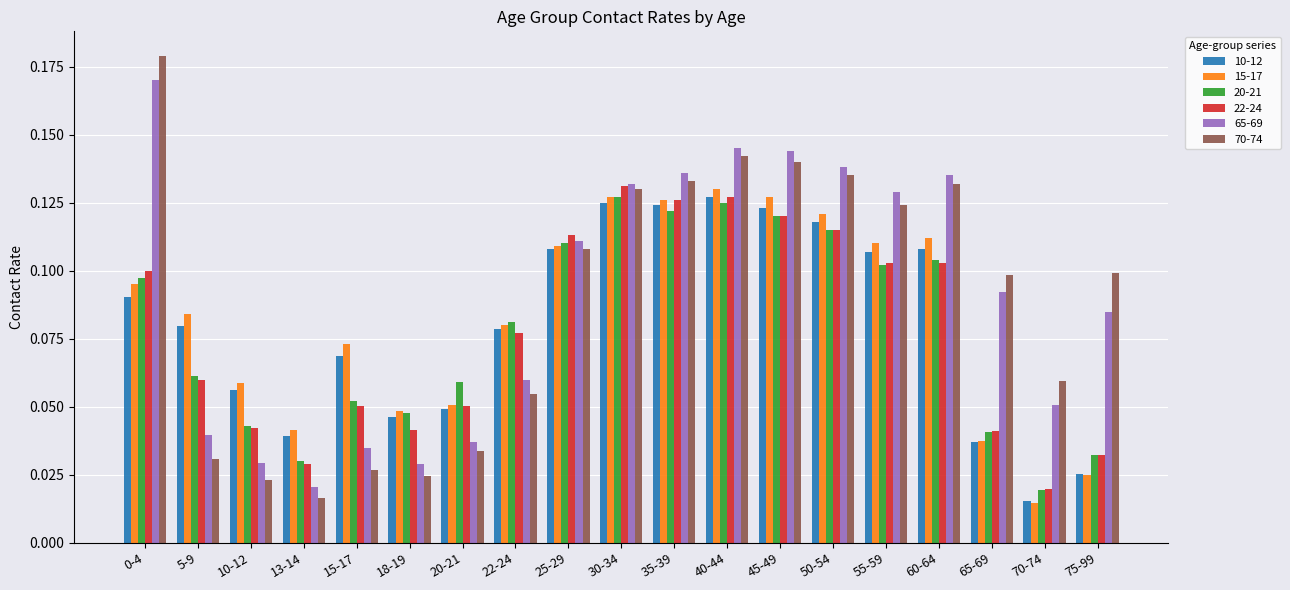

How many data points does each series have?

19